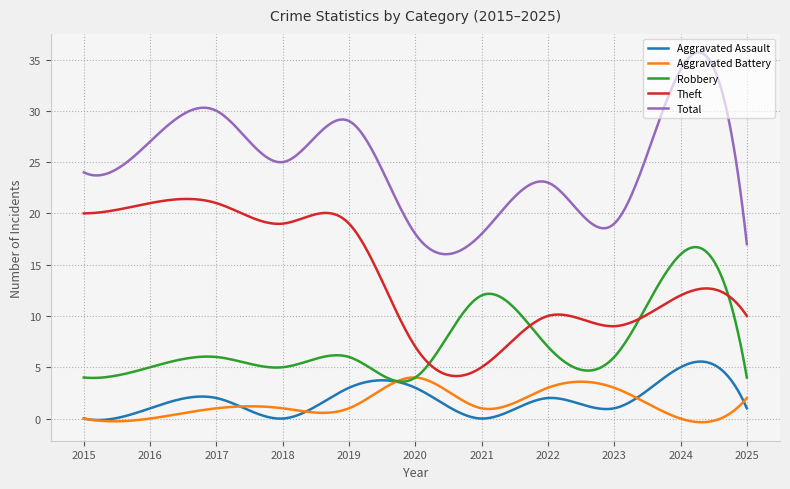

What is the maximum value for Aggravated Assault?

5.6